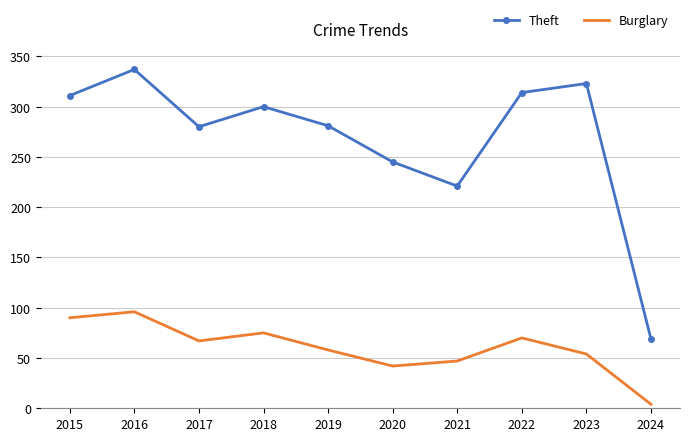

What are all the series names shown in the legend?

Theft, Burglary